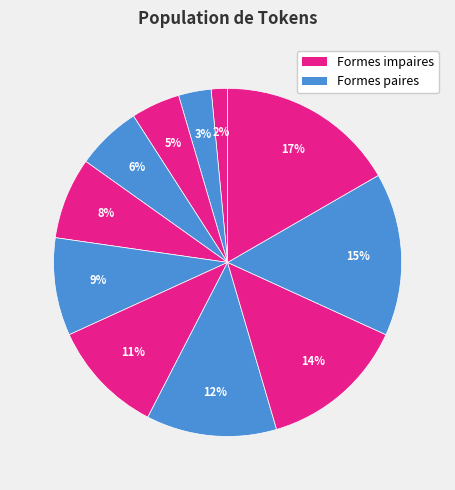

To the nearest percent, what is the difference between the largest and smallest slice percentages?

15%